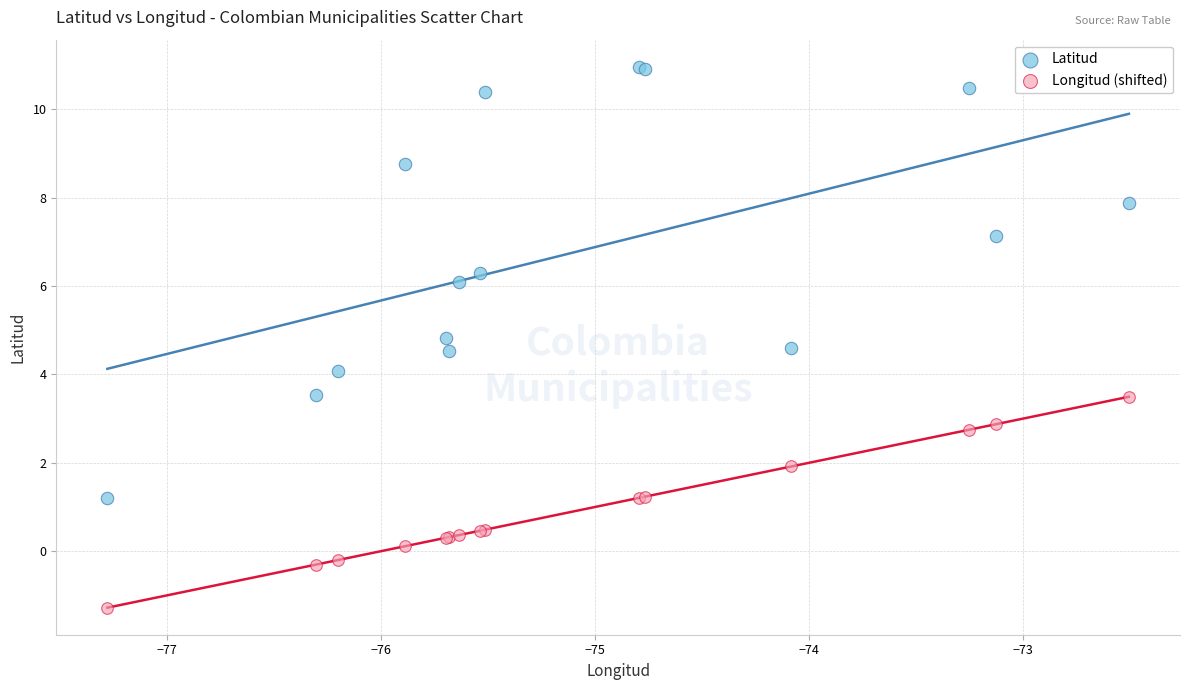

What are all the series names shown in the legend?

Latitud, Longitud (shifted)